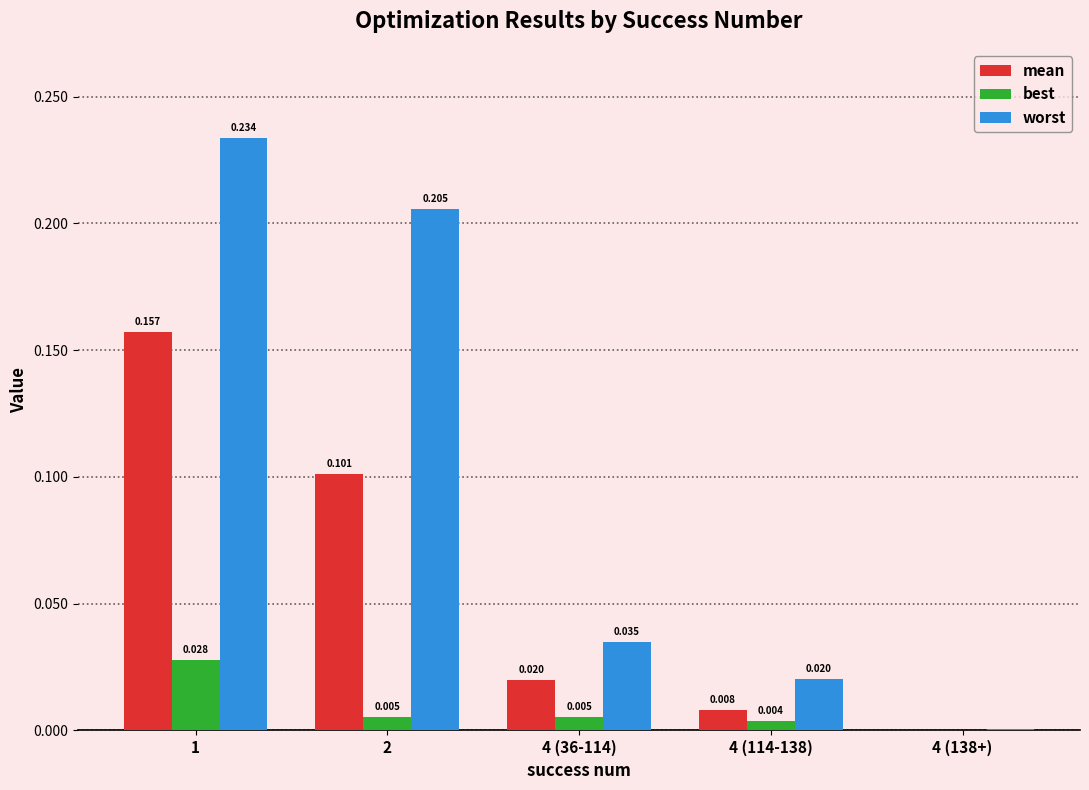

At which label is best closest to 0?

4 (138+)